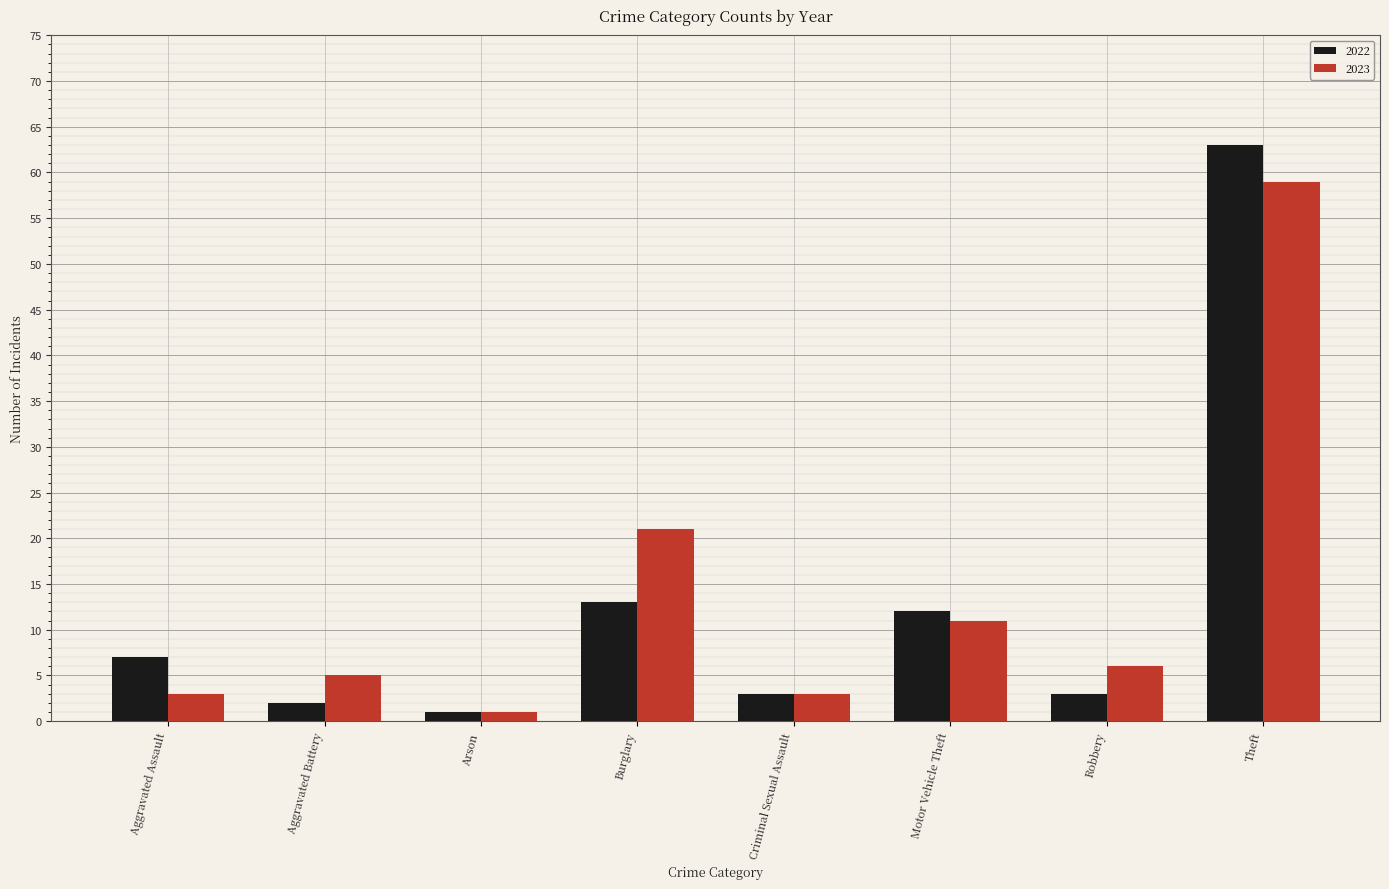

Which series has the largest range (max minus min)?

2022